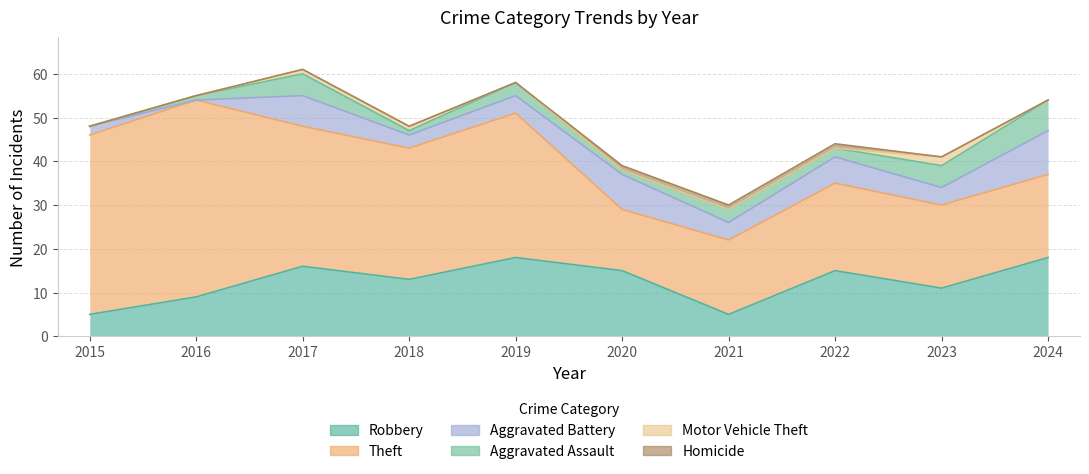

Reading left to right, extract all data points from this chart.

Robbery: 5	9	16	13	18	15	5	15	11	18
Theft: 41	45	32	30	33	14	17	20	19	19
Aggravated Battery: 2	0	7	3	4	8	4	6	4	10
Aggravated Assault: 0	1	5	1	3	1	3	2	5	7
Motor Vehicle Theft: 0	0	1	1	0	0	0	0	2	0
Homicide: 0	0	0	0	0	1	1	1	0	0